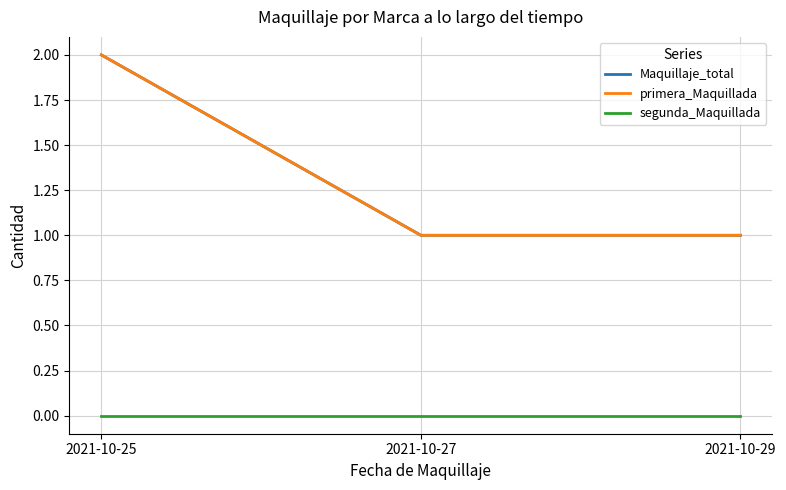

Does the chart have visible grid lines?

Yes